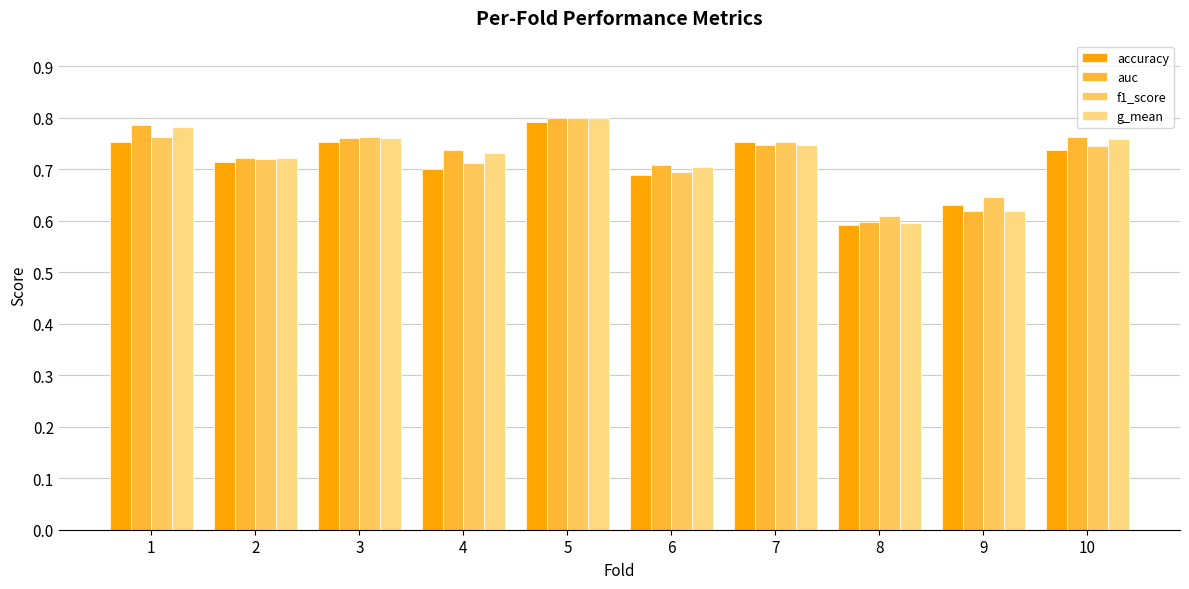

Between 3 and 9, which series saw the biggest shift?

g_mean